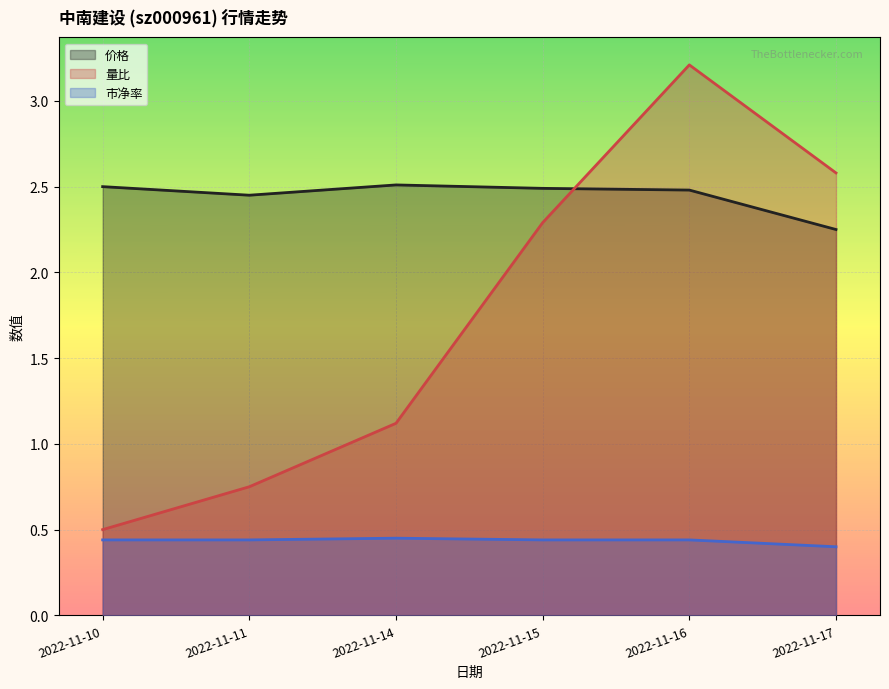

Does the chart display data point markers on the line(s)?

No